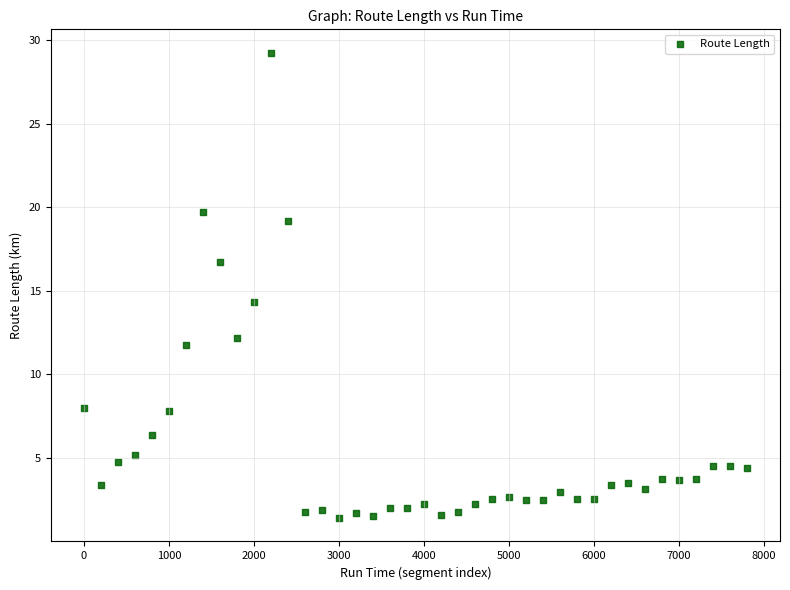

What Y value in the scatter plot is closest to 15?

14.3